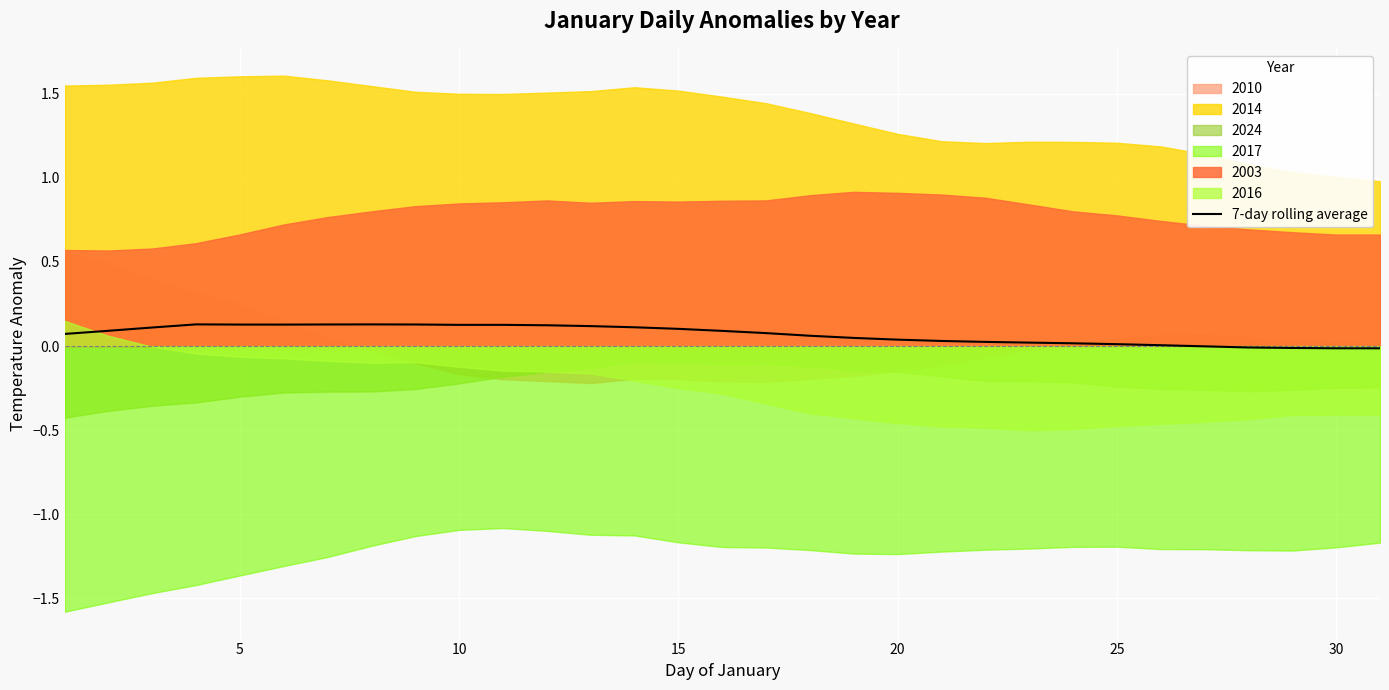

True or false: the data shows 0.0 at 8.

False